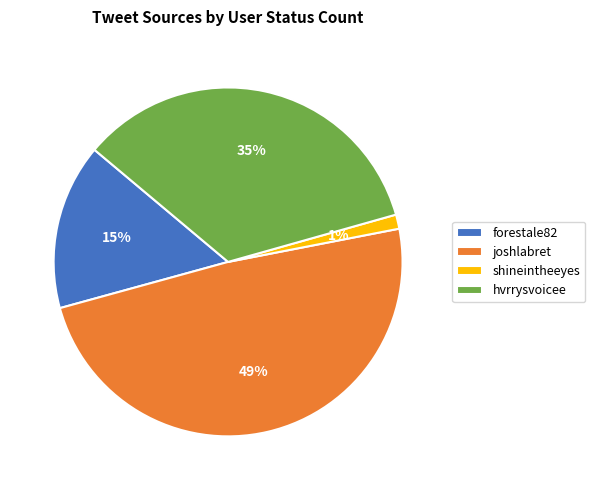

What is the ratio of the value at hvrrysvoicee to the value at joshlabret?

0.7